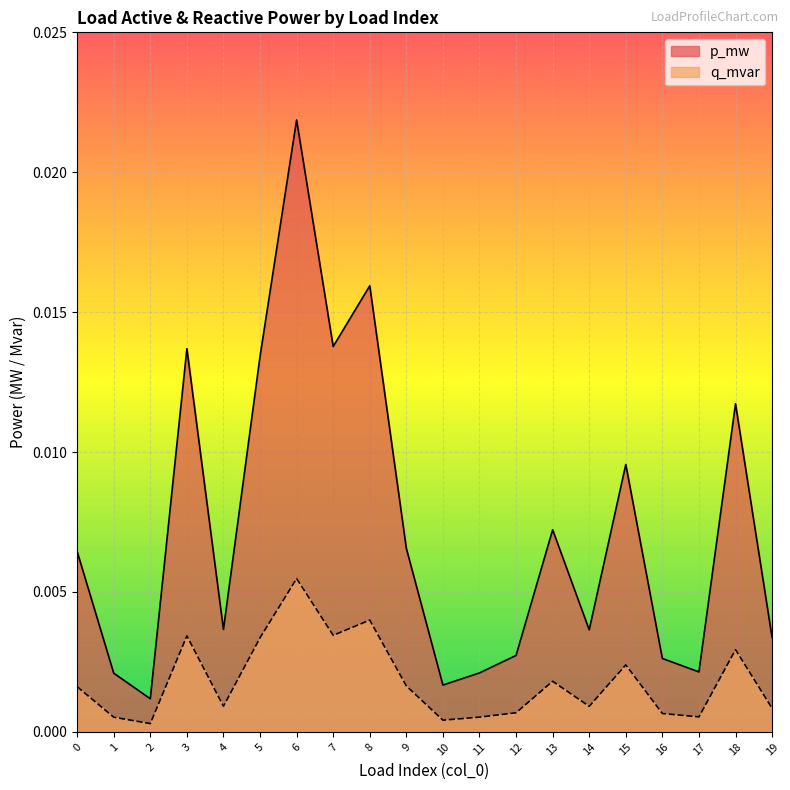

The p_mw series shows 0.0 at 5. True or false?

True